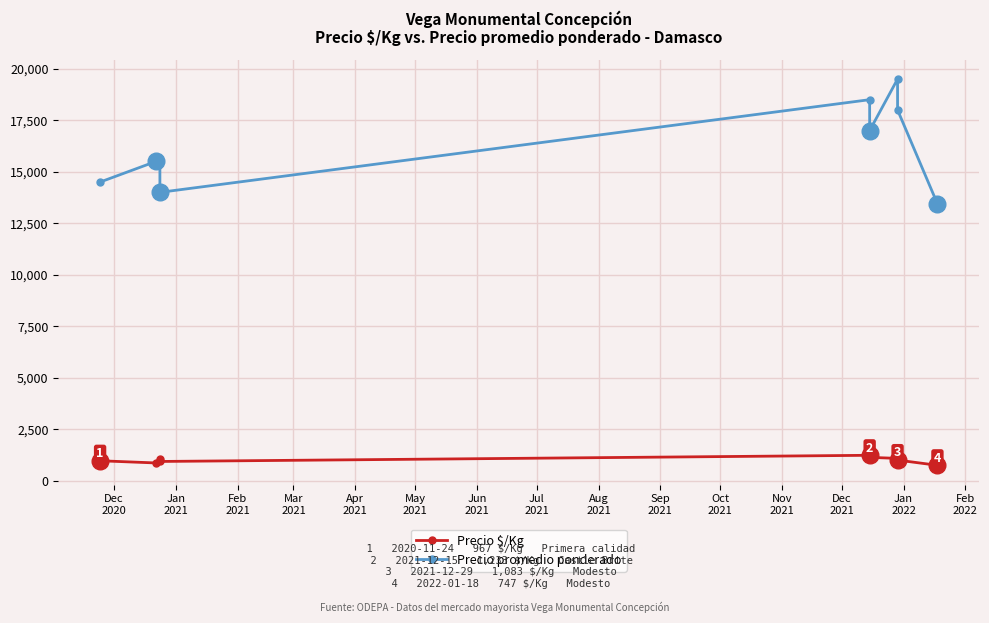

Reading left to right, transcribe all the data shown in this chart.

Precio $/Kg: 967	861	1033	933	1233	1133	1083	1000	747
Precio promedio ponderado: 14500	15500	15500	14000	18500	17000	19500	18000	13444